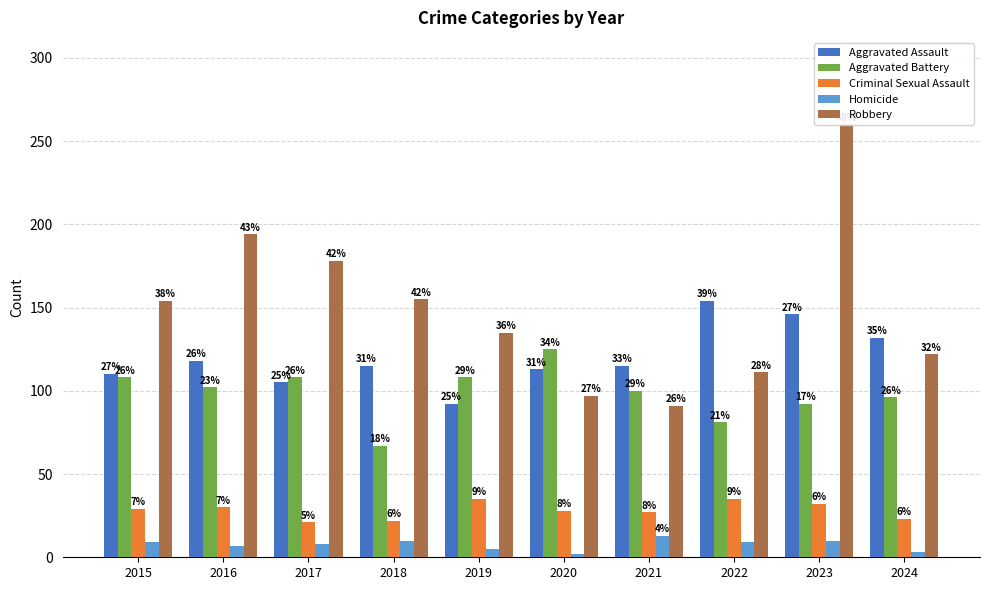

What is the approximate value of Aggravated Assault at 2020, to the nearest 10?

110